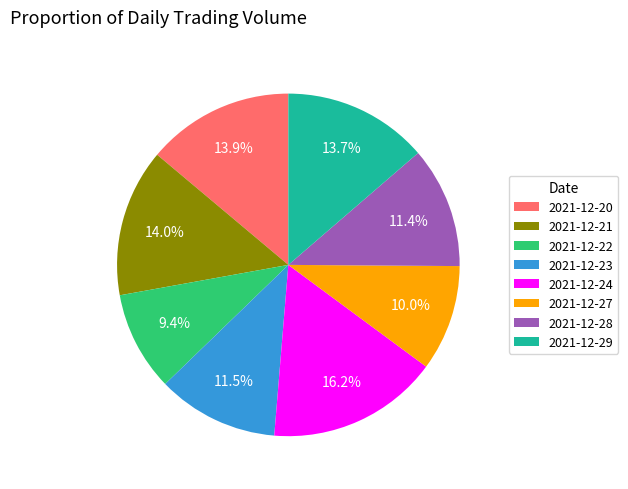

Is it true that 2021-12-20 is 1% of the pie?

False